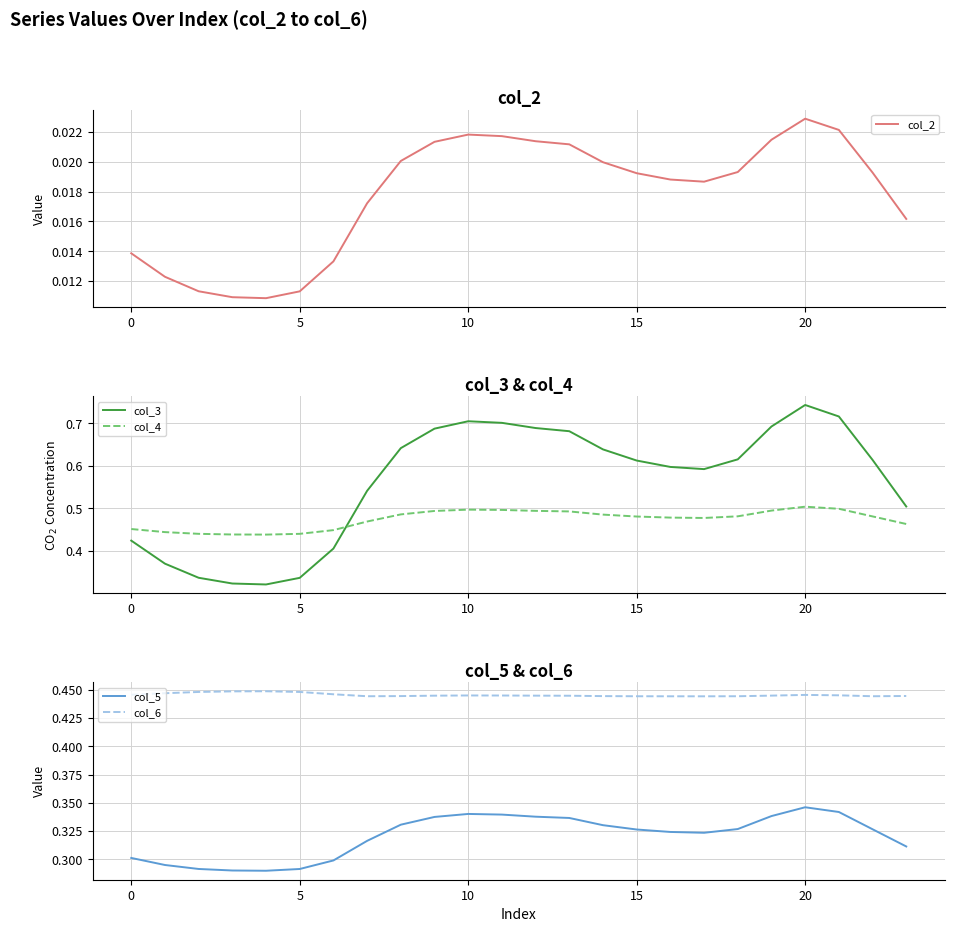

True or false: col_6 has a value of 0.2 at 5.

False